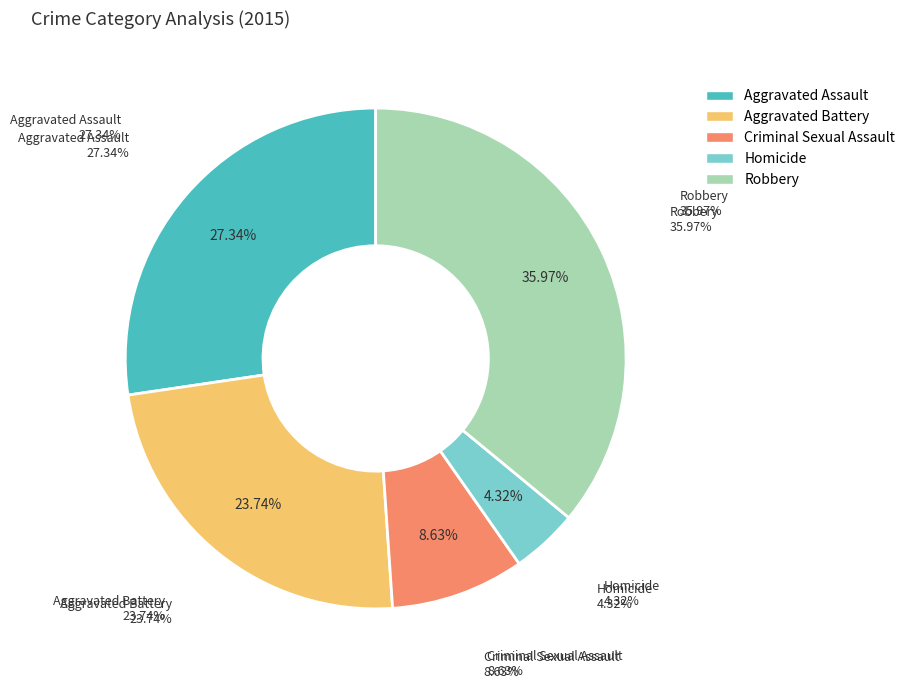

What portion of the pie excludes Aggravated Assault?

72.7%